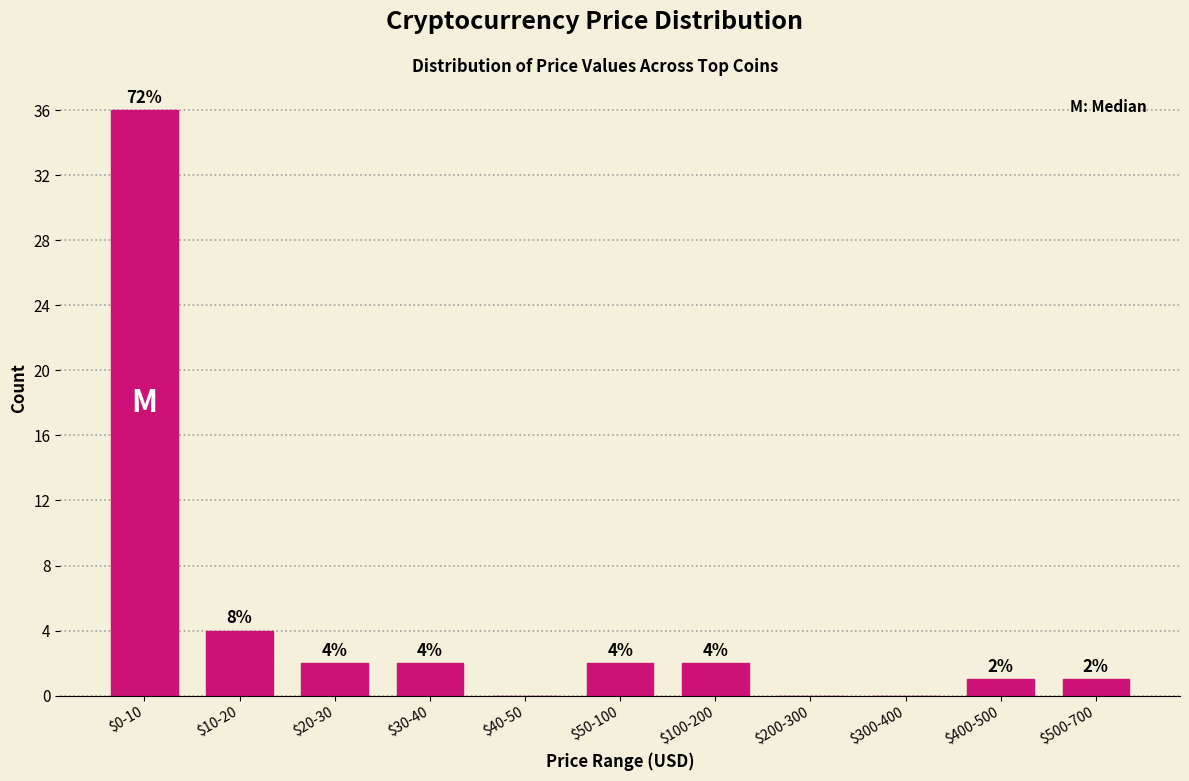

Which category has the highest value across all series?

$0-10